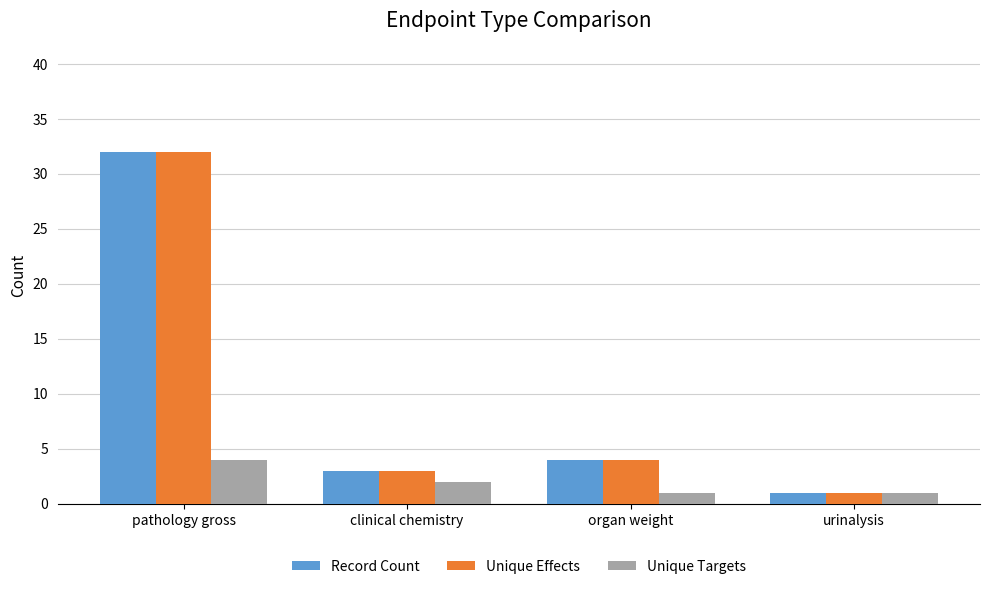

What is the label of the 3rd bar from the right?

clinical chemistry